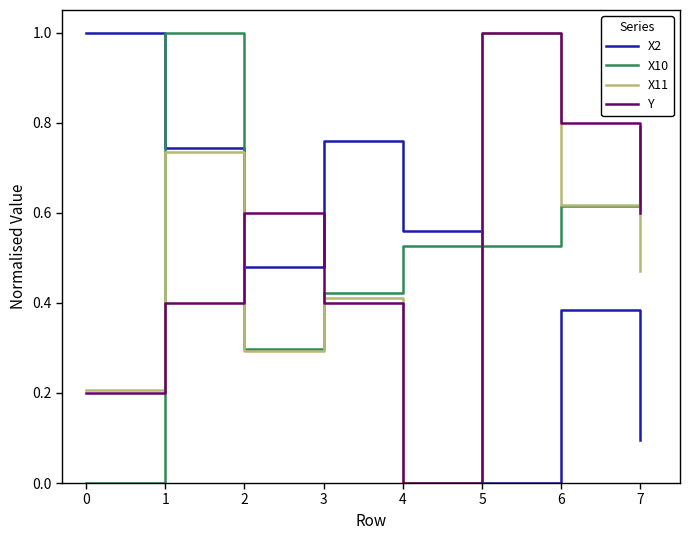

What is the sum of the X10 values at 3 and 6?

1.0